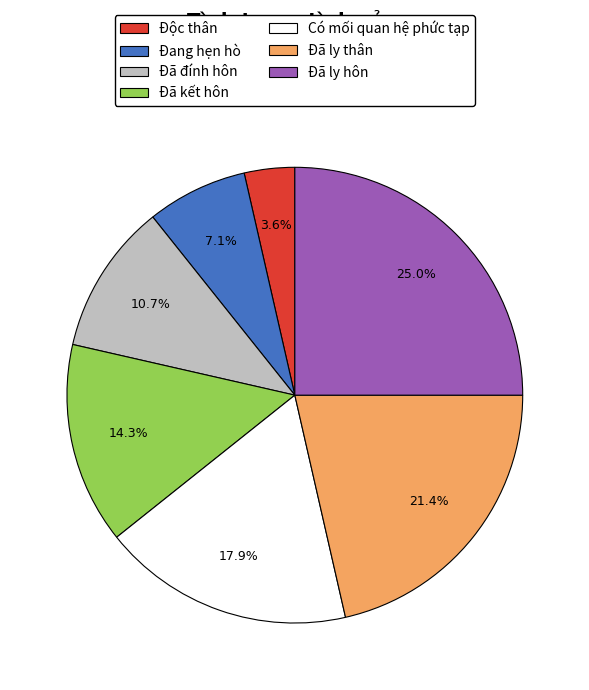

What percentage is the Có mối quan hệ phức tạp slice, to the nearest percent?

18%